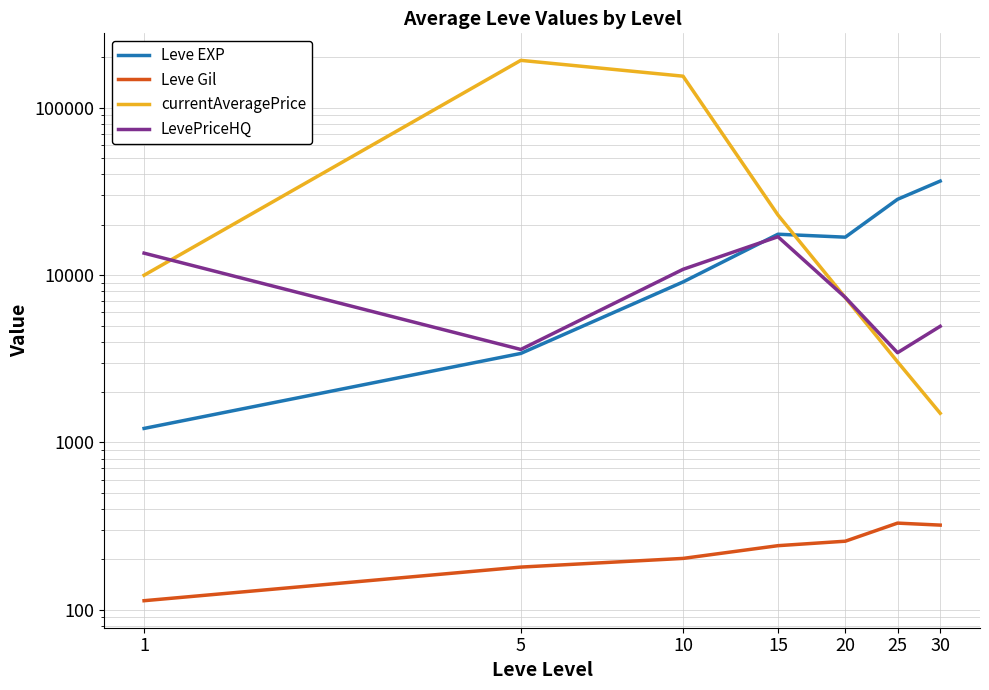

True or false: Leve EXP and LevePriceHQ cross at least once.

True